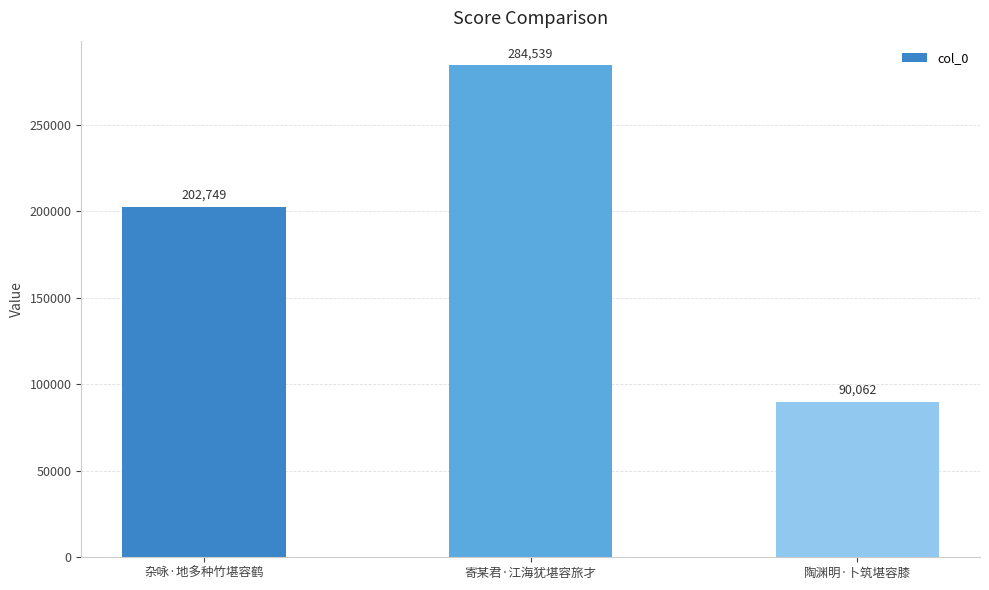

Which label corresponds to the largest value in the chart?

寄某君·江海犹堪容旅才